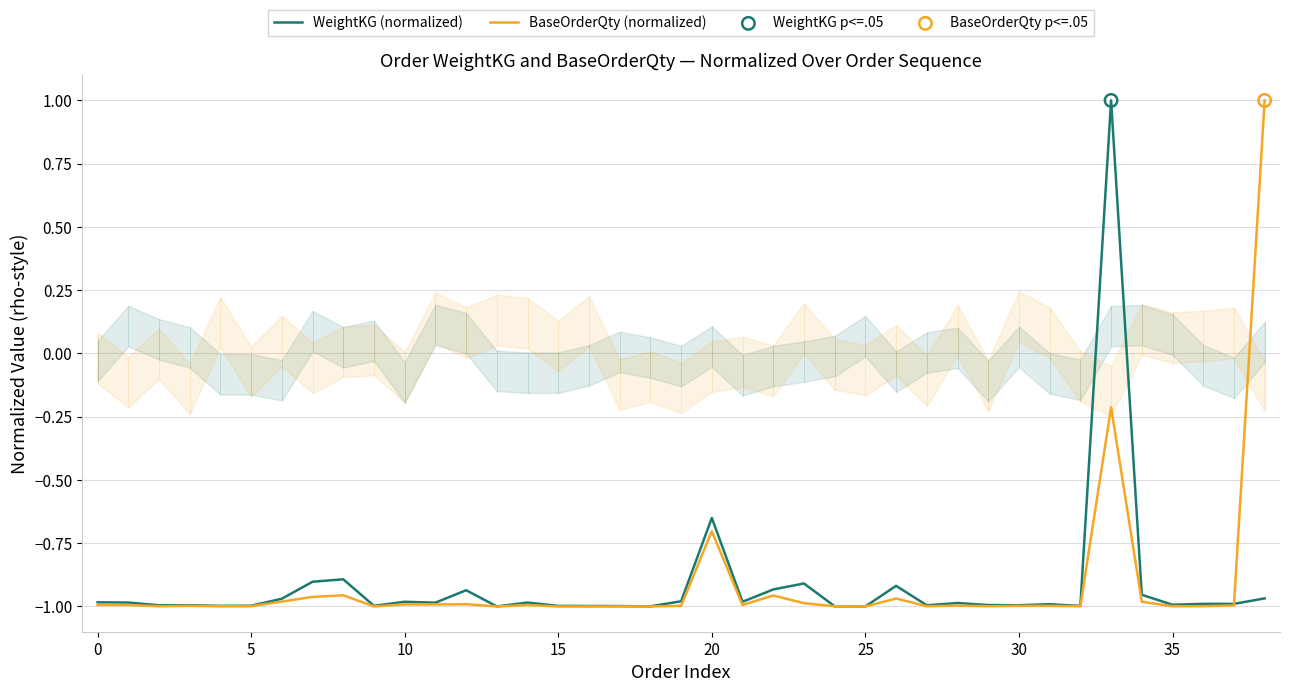

Which series reaches the minimum Y coordinate?

WeightKG (normalized)